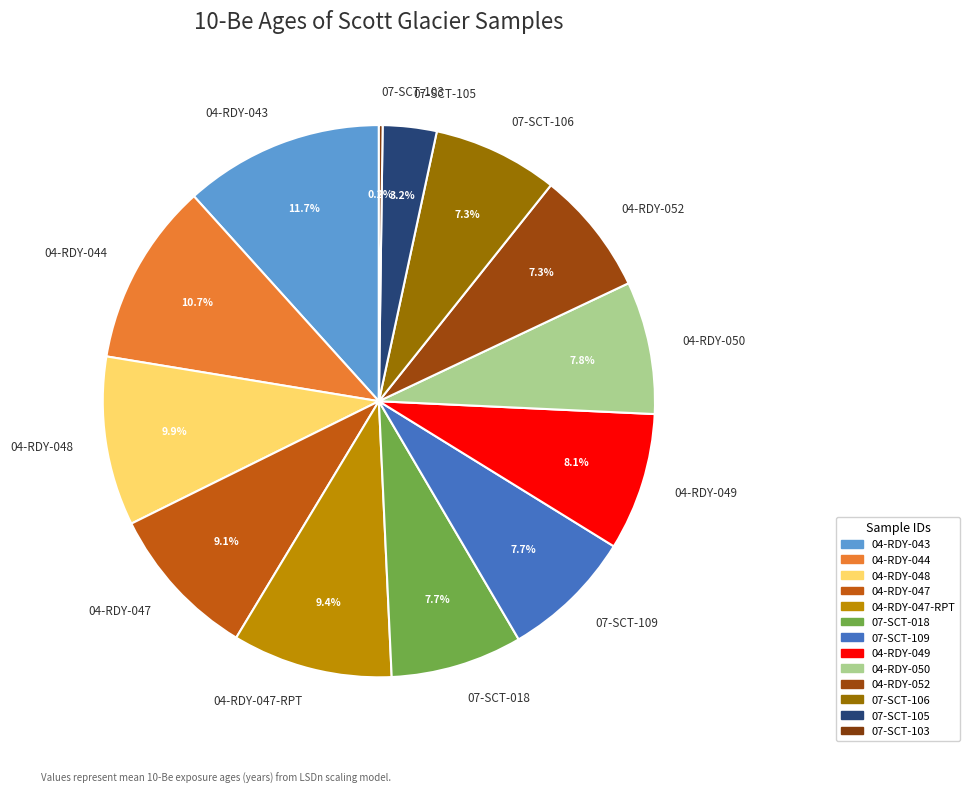

Approximately how many times larger is the value at 04-RDY-043 compared to 07-SCT-018?

1.5